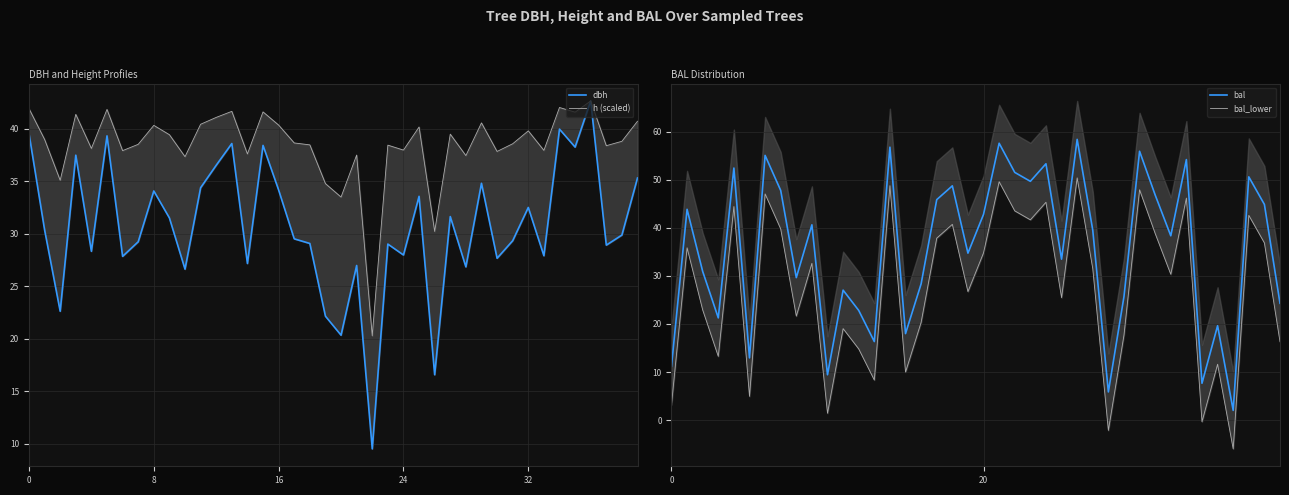

What is the value of the bal_lower point at the 21st from the left?

34.8